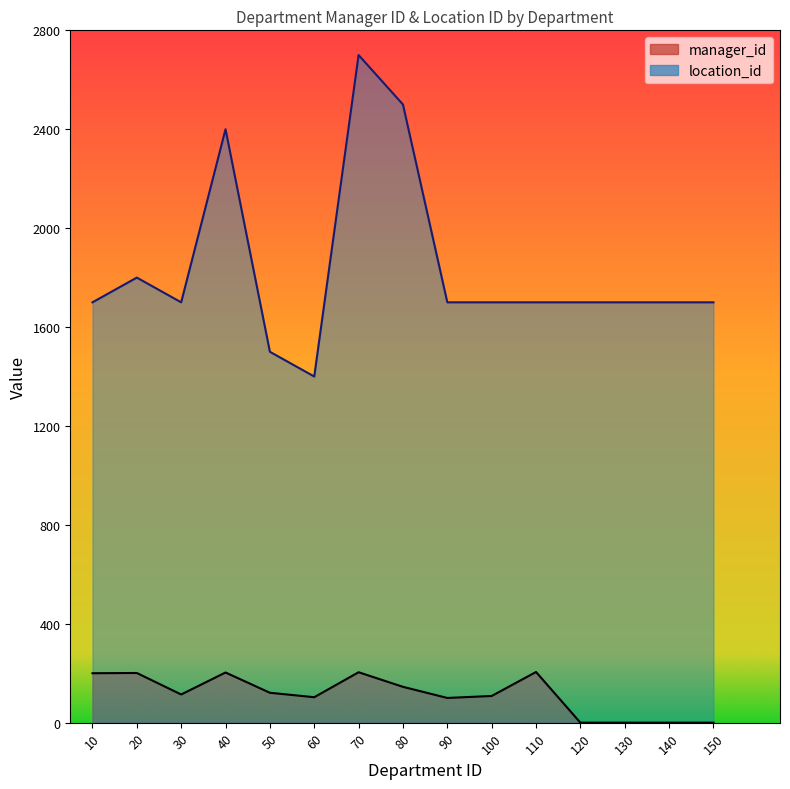

Does the chart have visible grid lines?

No